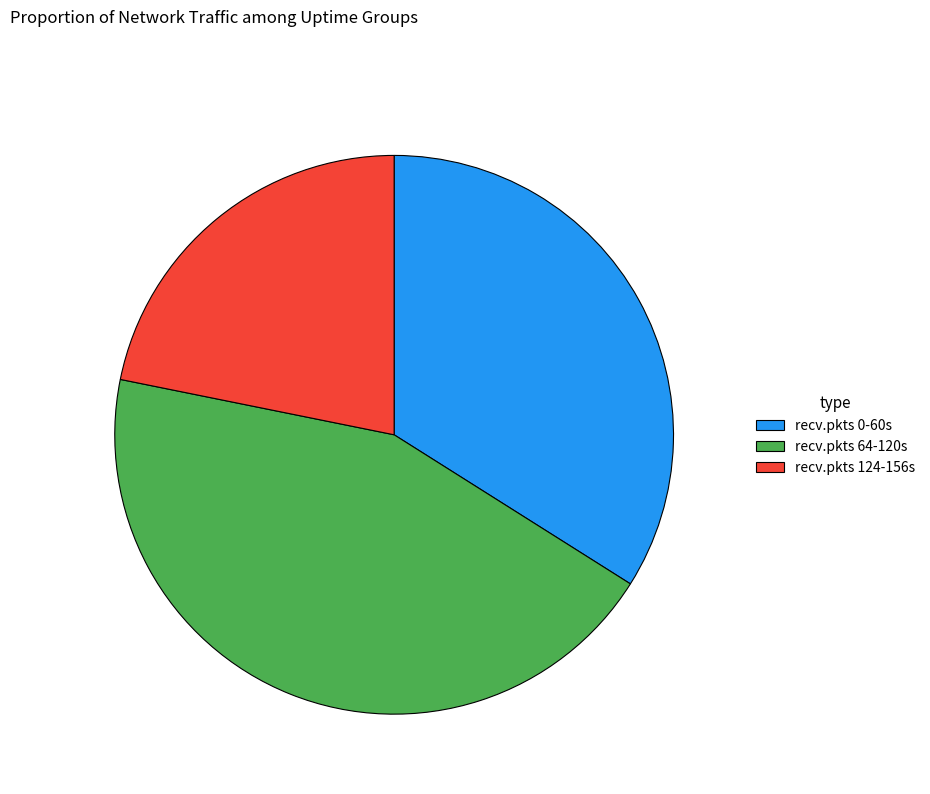

How many slices are in this pie chart?

3